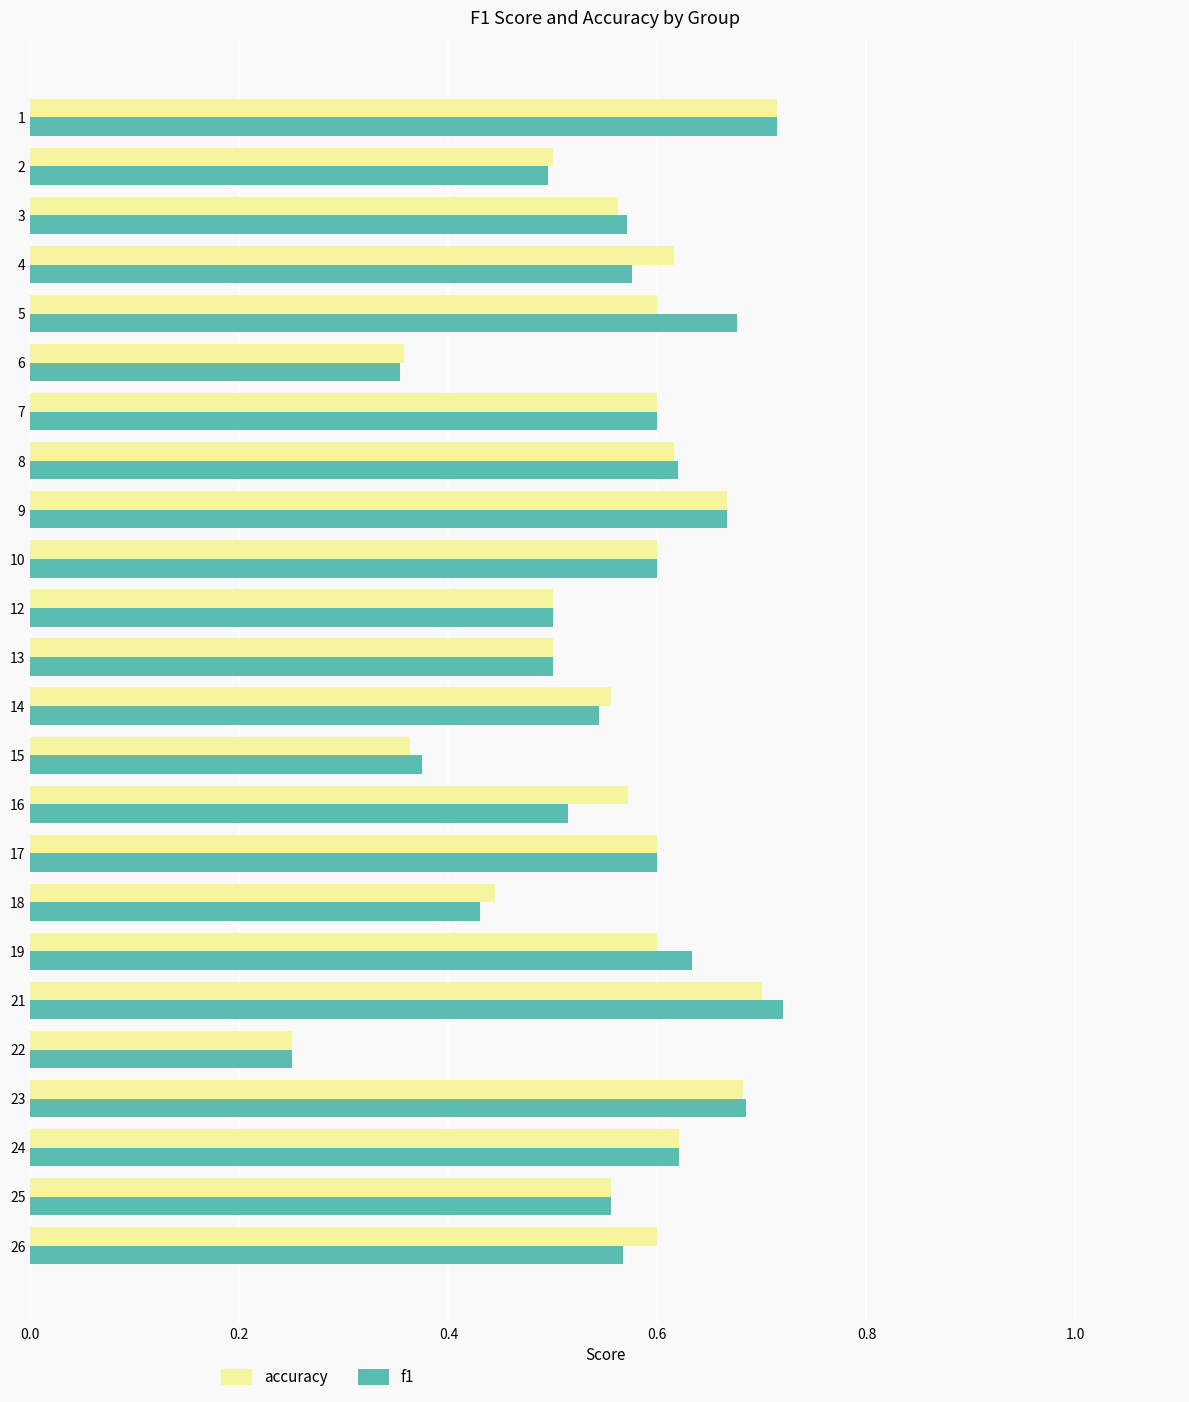

What is the total value across all series at 14?

1.1